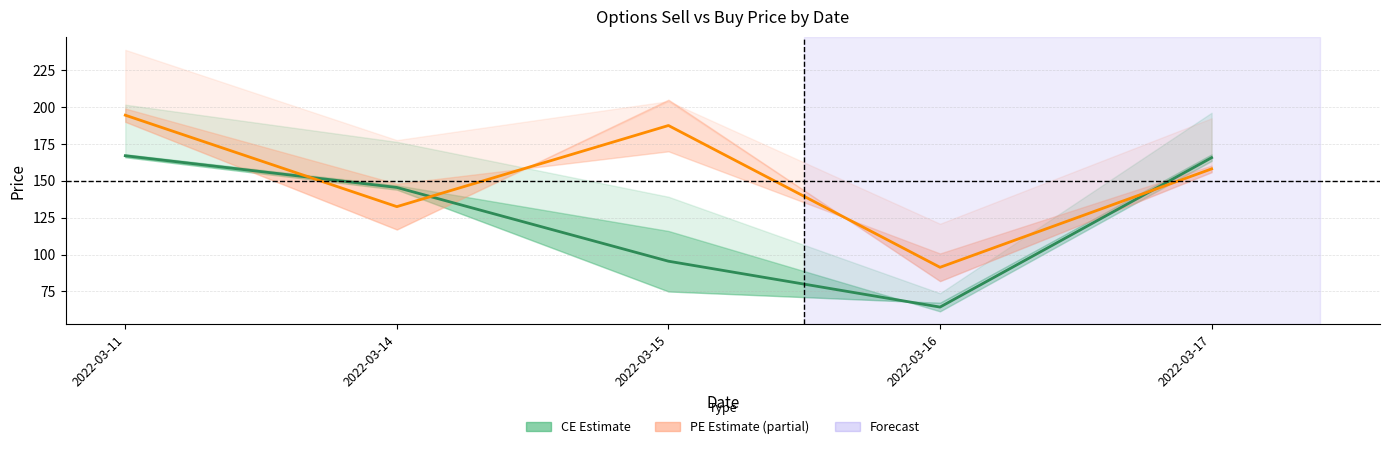

How many data points in PE Mid are less than 158?

2